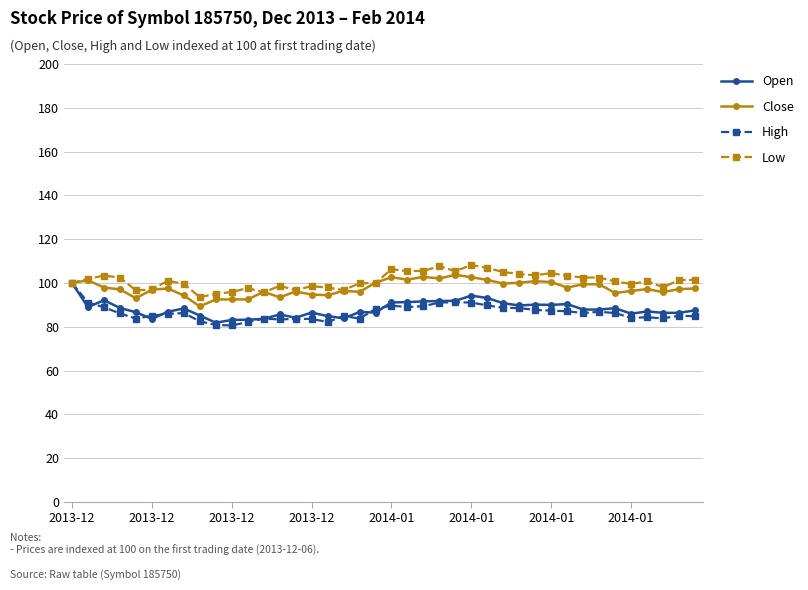

What is the value of the Low point at the 15th from the left?

96.8